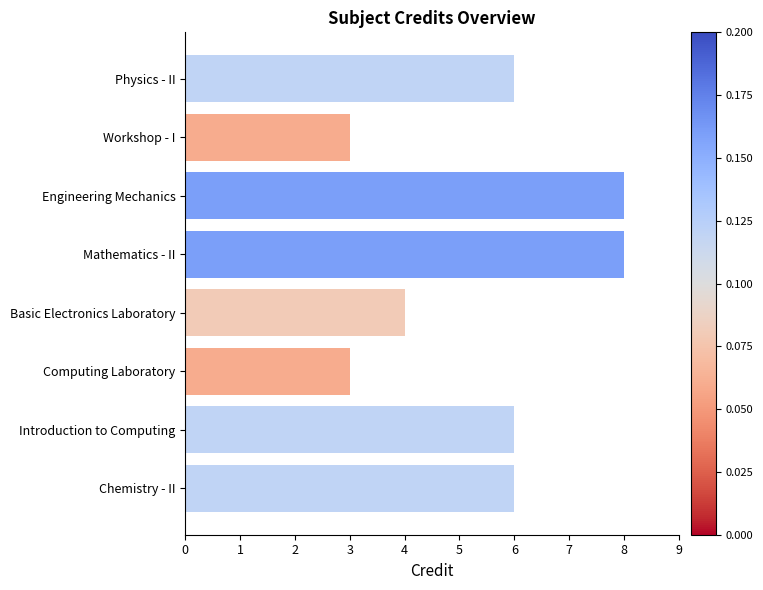

How many values are between 4 and 8?

6